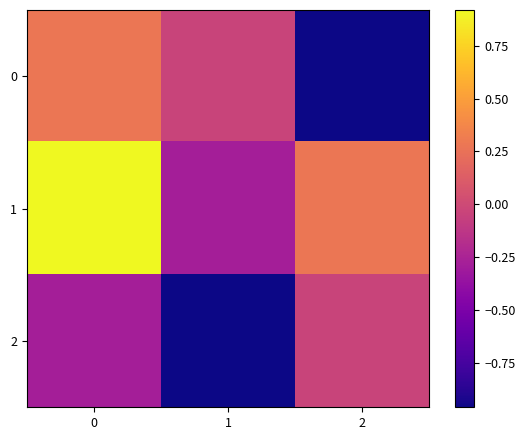

What is the difference between the highest and lowest values at 2?

1.2